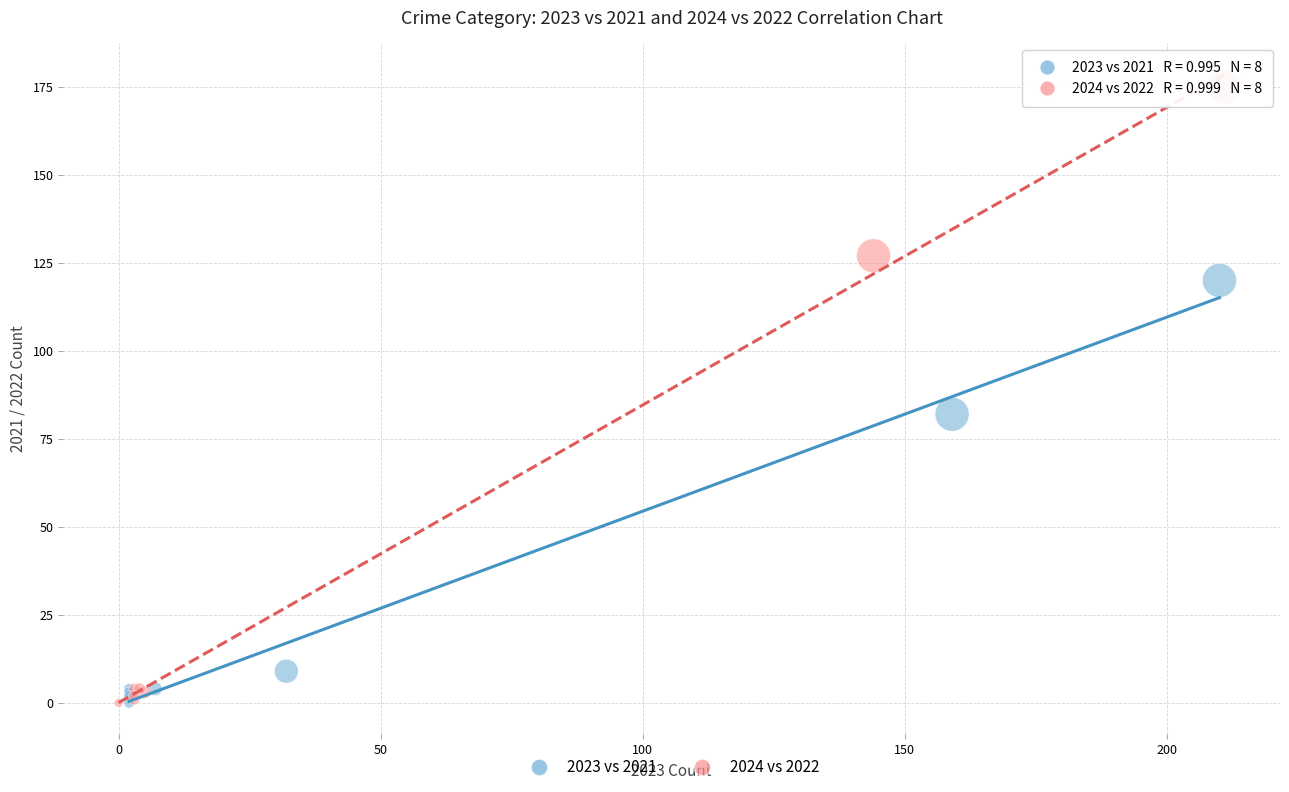

Which series has the widest spread of Y values?

2024 vs 2022